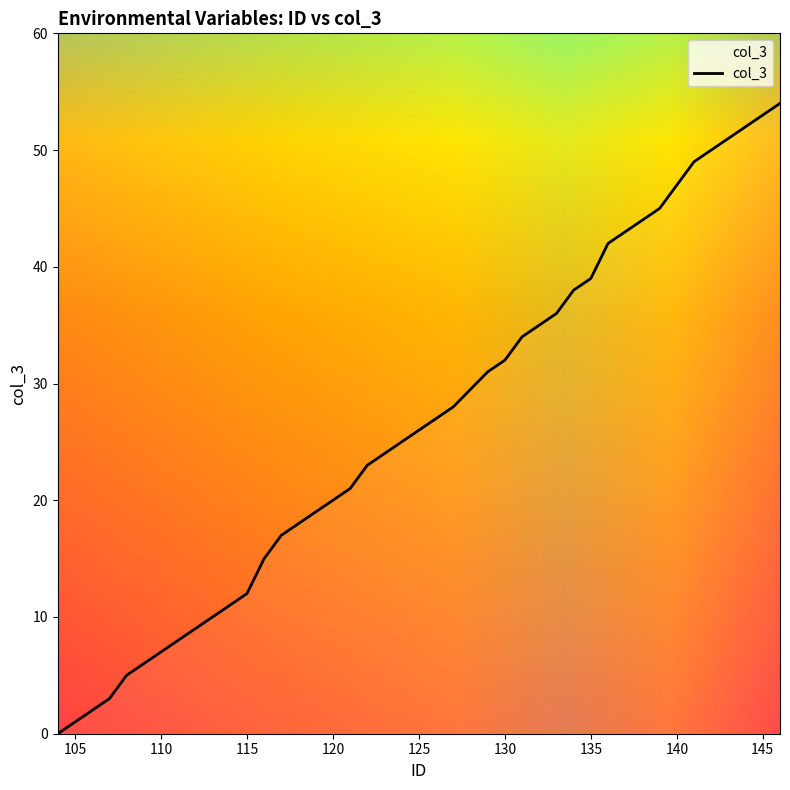

What is the difference between the maximum and minimum values?

54